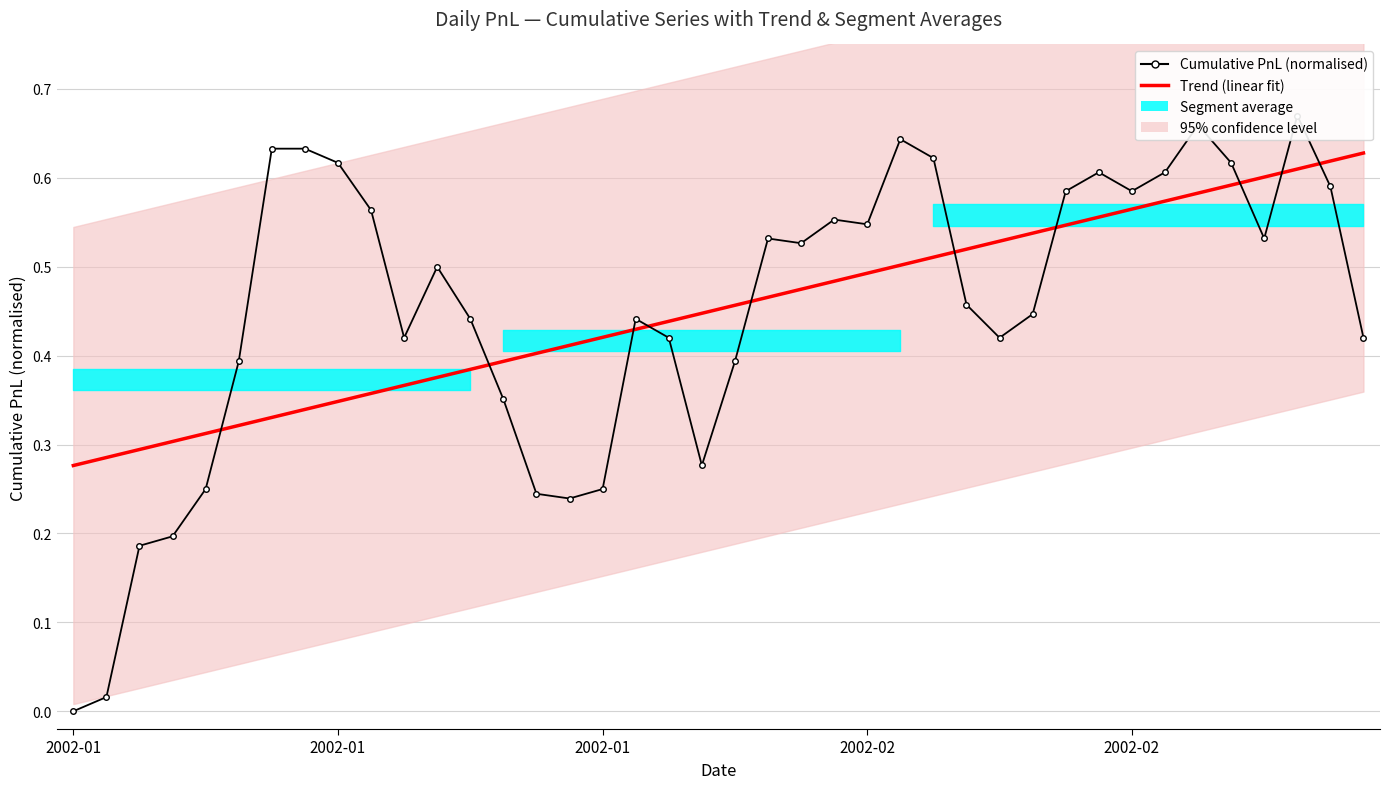

The Cumulative PnL (normalised) series shows 0.7 at 28. True or false?

False